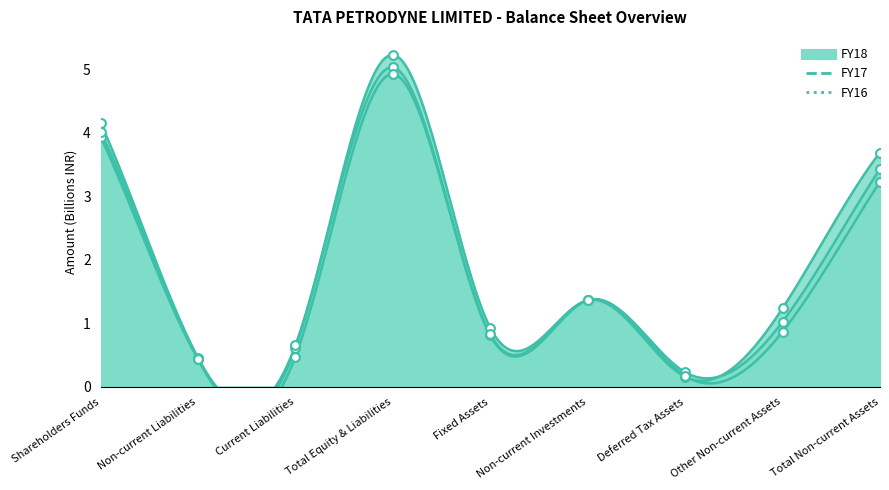

Which series has the largest Y range (max minus min)?

FY18